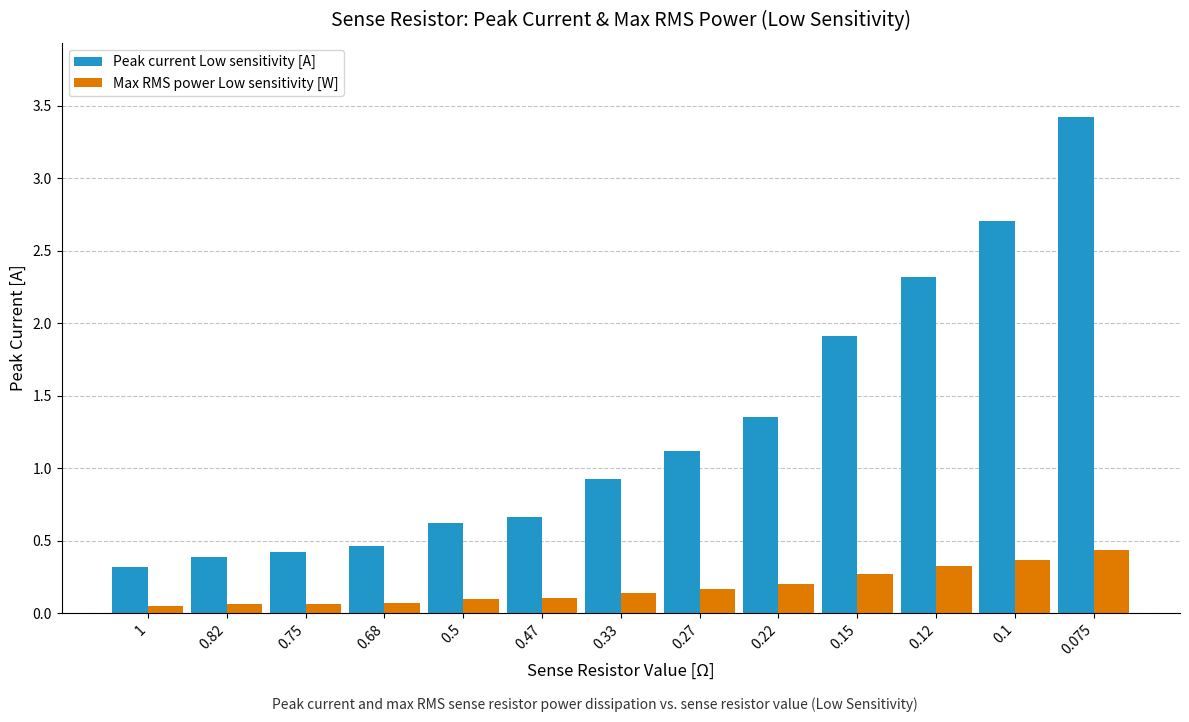

What is the sum of the Max RMS power Low sensitivity [W] values at 0.27 and 0.82?

0.2